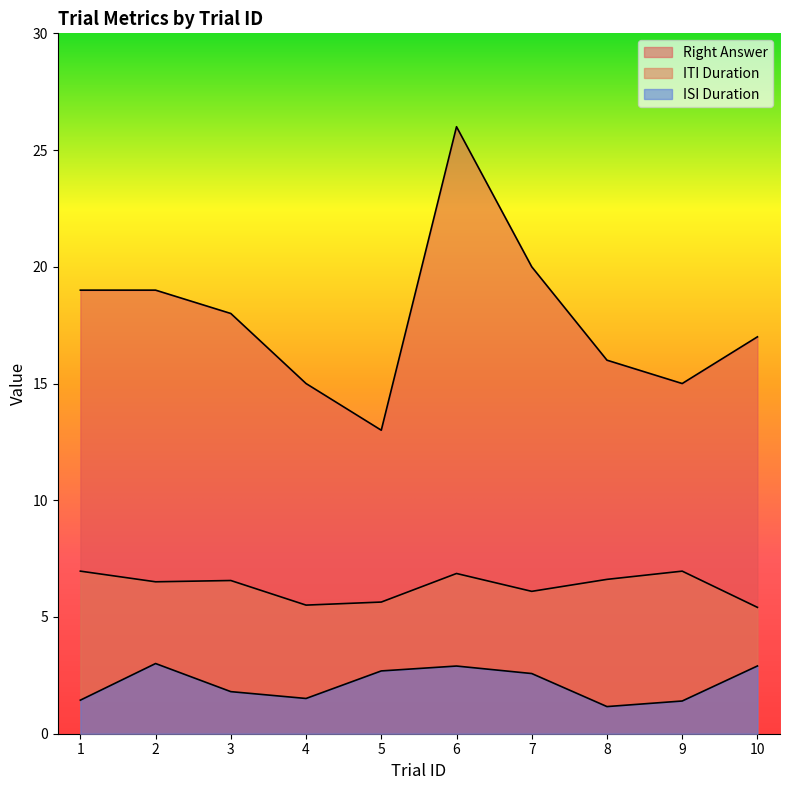

What is the lowest value of the isiDuration series?

1.2